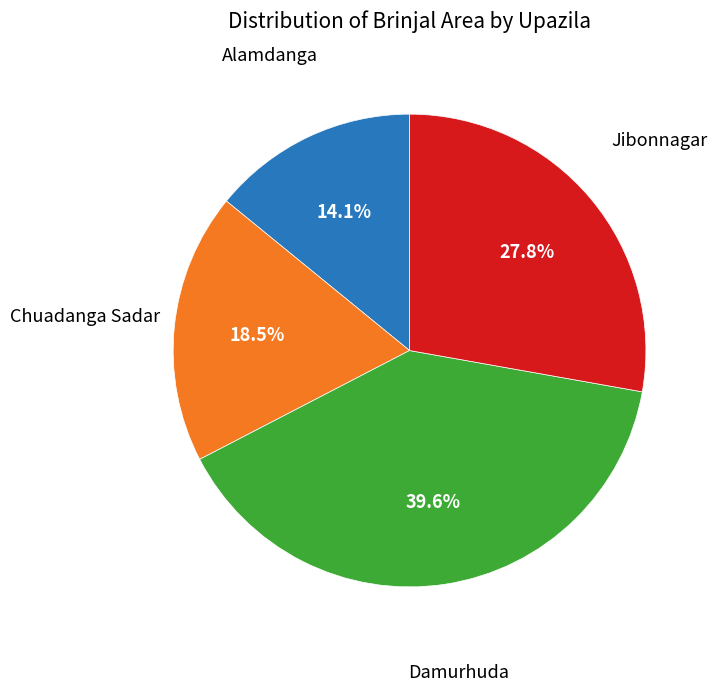

Does any single category account for the majority?

No